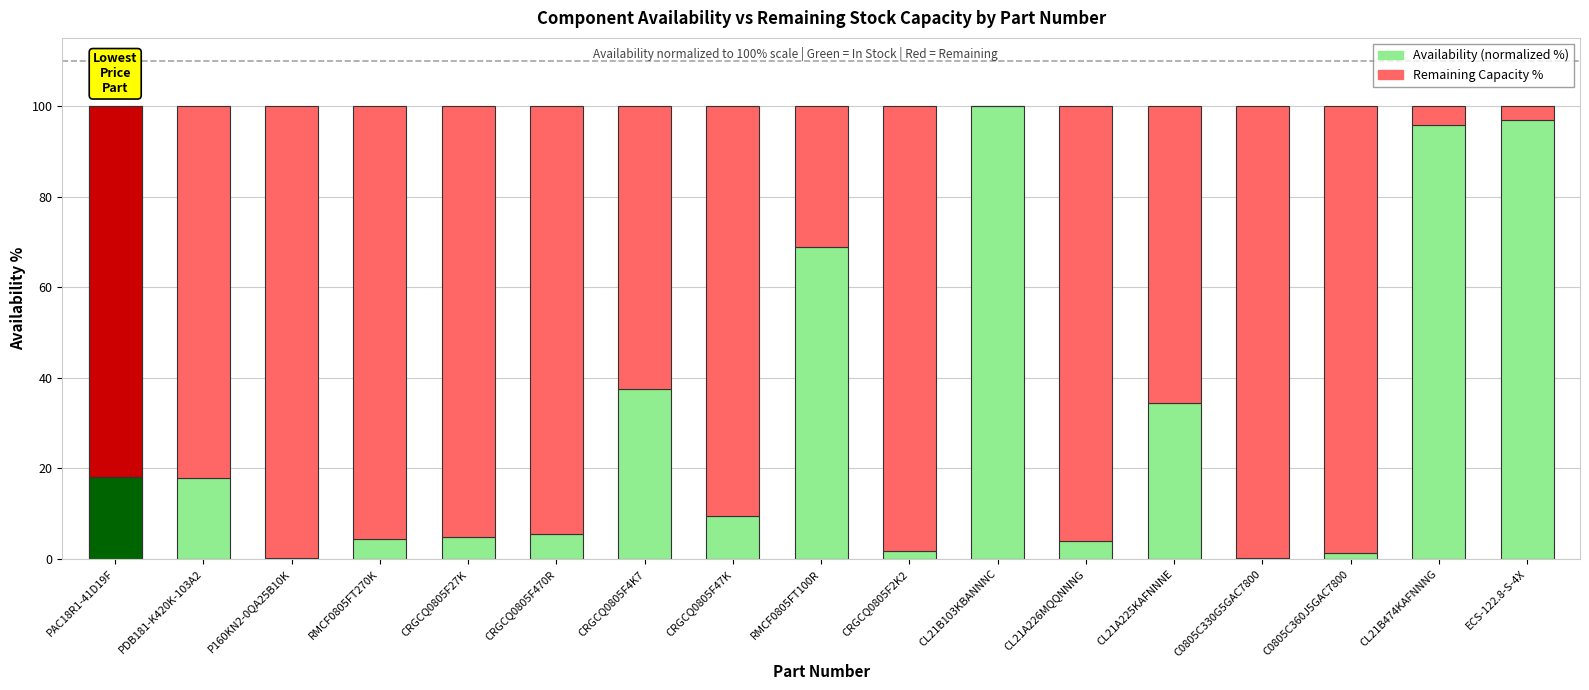

What position from the left is ECS-122.8-S-4X?

17